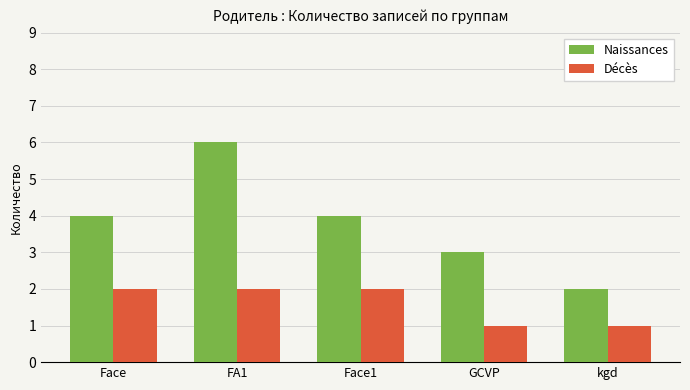

What is the difference between the highest and lowest values at FA1?

4